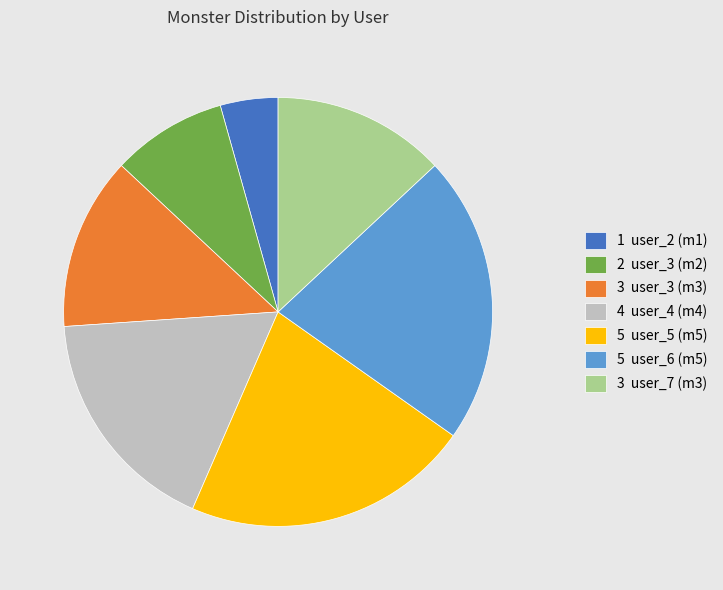

Is the sum of 2 user_3 (m2) and 5 user_6 (m5) greater than half?

No